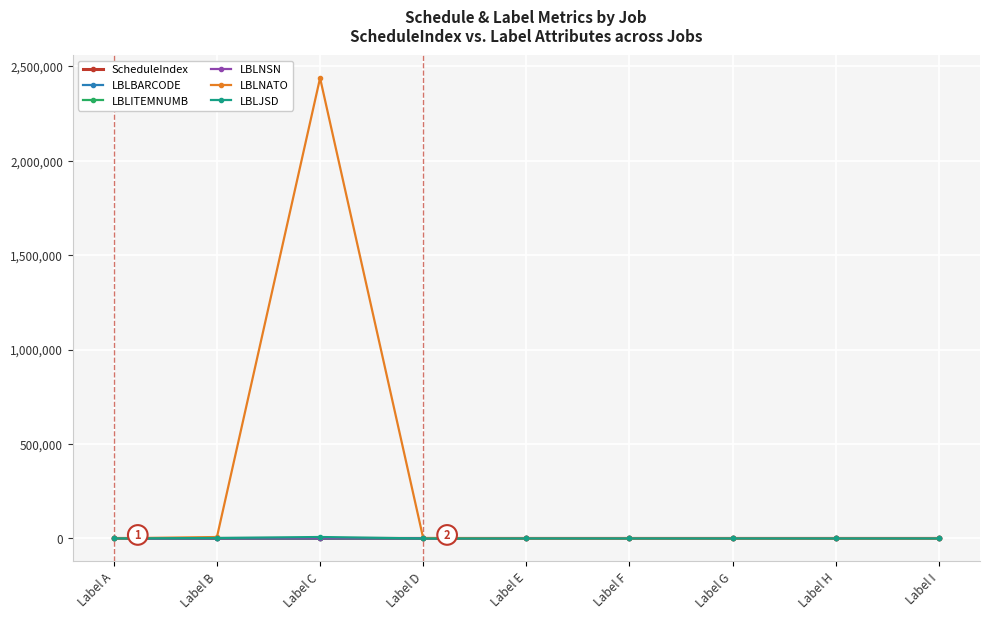

Which category has the highest value across all series?

Label C